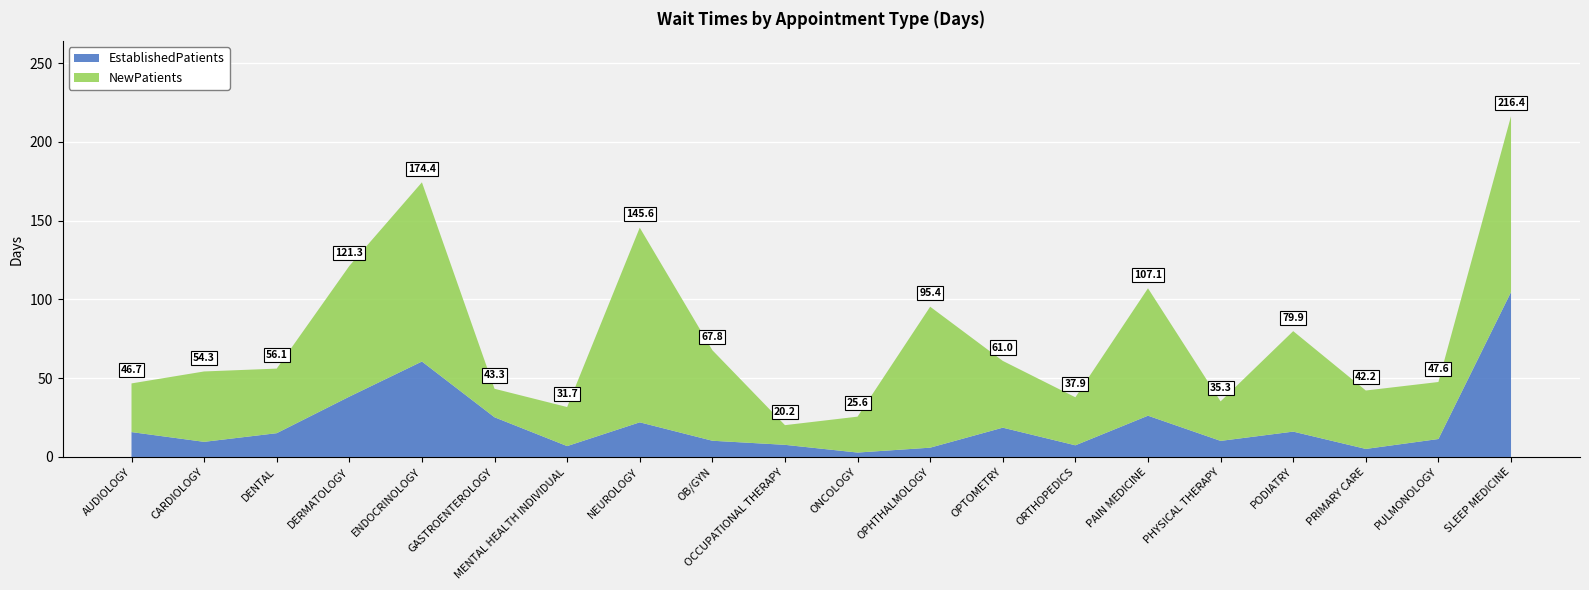

Reading left to right, transcribe all the data shown in this chart.

EstablishedPatients: 15.8	9.6	15.1	38.3	60.6	25.2	6.9	22.0	10.3	7.7	2.8	5.9	18.6	7.4	26.2	10.2	16.1	5.1	11.4	104.7
NewPatients: 30.9	44.7	41.0	83.0	113.8	18.1	24.8	123.6	57.5	12.5	22.8	89.5	42.4	30.5	80.9	25.1	63.8	37.1	36.2	111.7